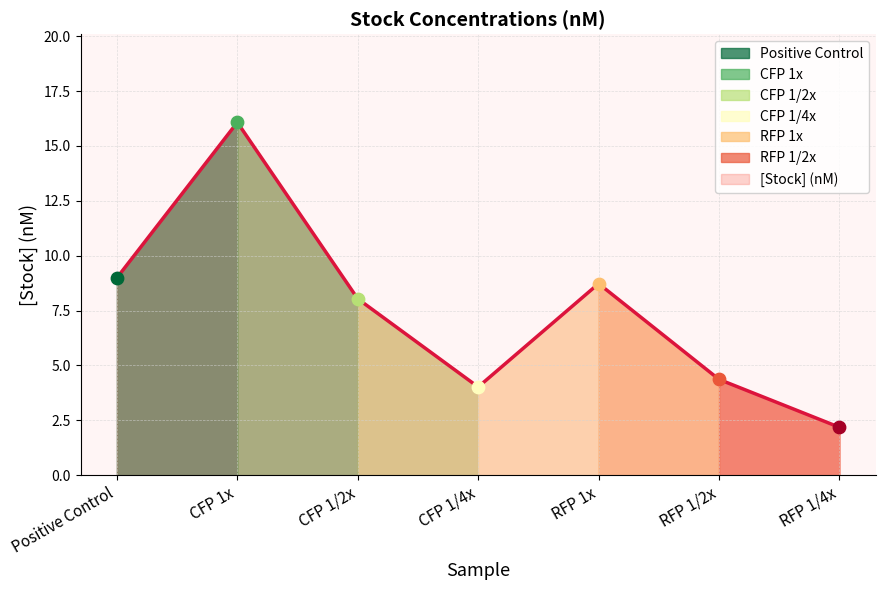

Between RFP 1x and CFP 1/4x, which is larger?

RFP 1x